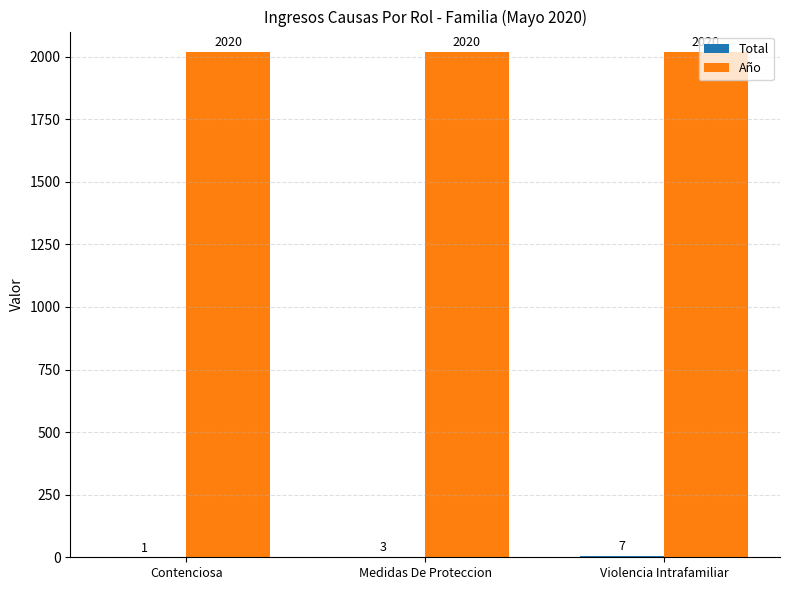

At which category is the sum across all series the highest?

Violencia Intrafamiliar